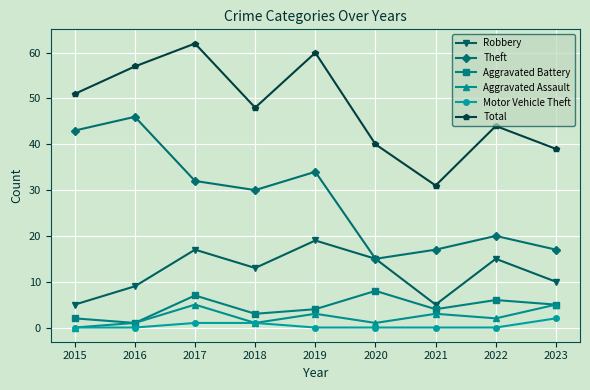

Does the chart have visible grid lines?

Yes